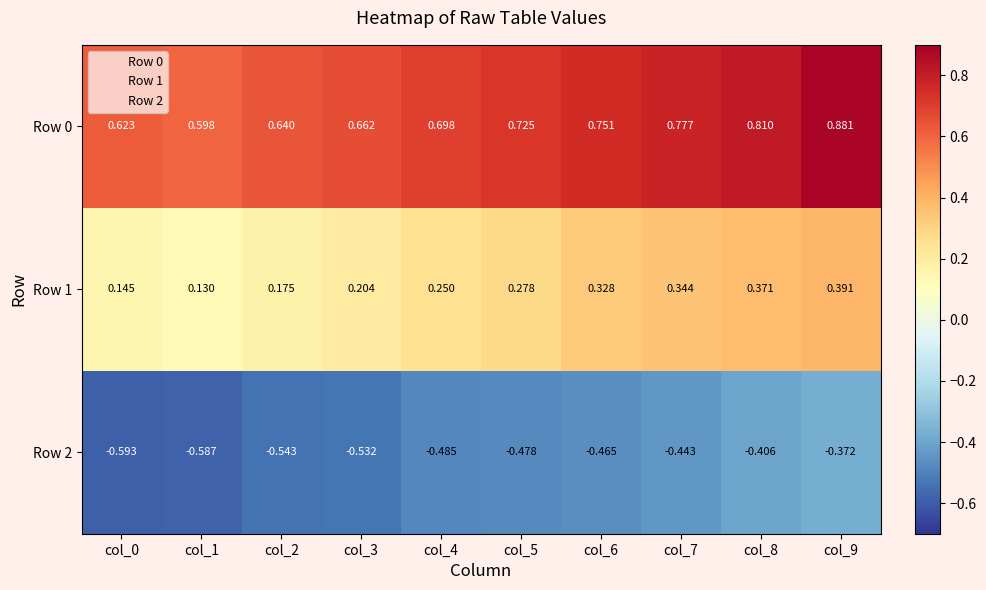

Is the value of Row 2 at col_7 greater than the value of Row 1 at col_4?

No